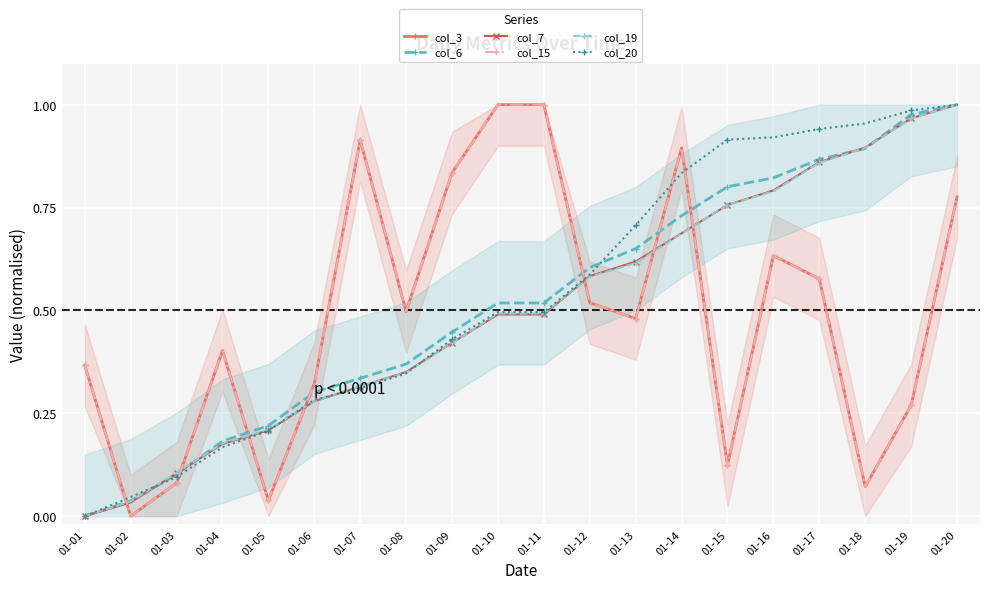

What is the value of the col_6 point at the 12th from the left?

0.6